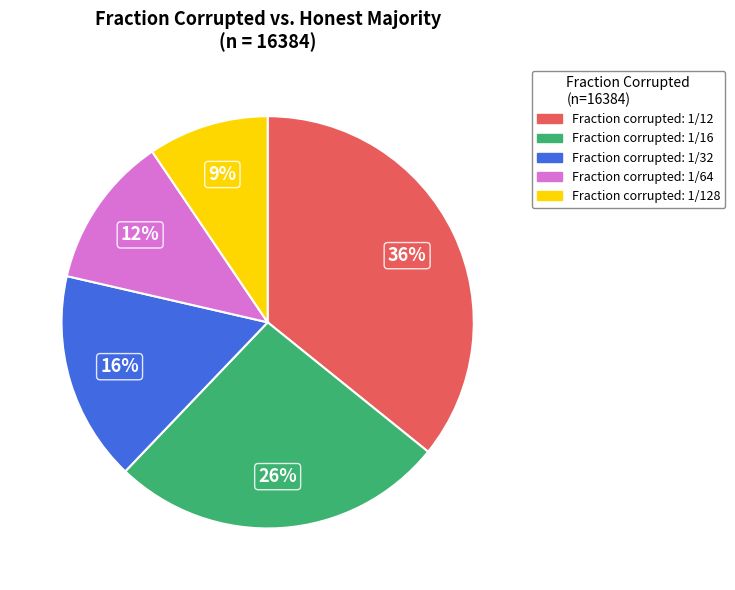

Does any single category account for the majority?

No